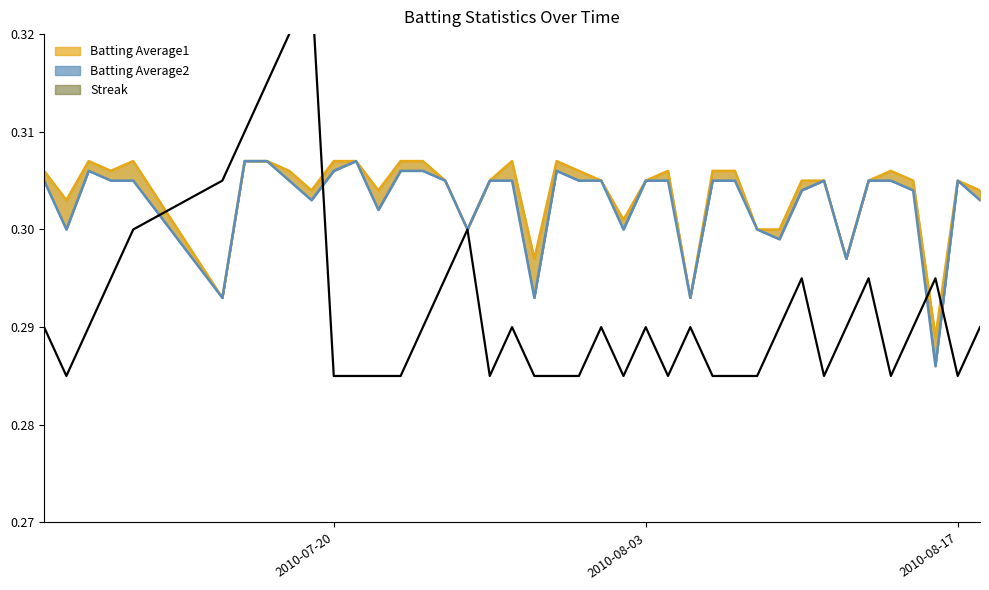

Reading right to left, extract all data points from this chart.

Batting Average1: 0.3	0.3	0.3	0.3	0.3	0.3	0.3	0.3	0.3	0.3	0.3	0.3	0.3	0.3	0.3	0.3	0.3	0.3	0.3	0.3	0.3	0.3	0.3	0.3	0.3	0.3	0.3	0.3	0.3	0.3	0.3	0.3	0.3	0.3	0.3	0.3	0.3	0.3	0.3	0.3
Batting Average2: 0.3	0.3	0.3	0.3	0.3	0.3	0.3	0.3	0.3	0.3	0.3	0.3	0.3	0.3	0.3	0.3	0.3	0.3	0.3	0.3	0.3	0.3	0.3	0.3	0.3	0.3	0.3	0.3	0.3	0.3	0.3	0.3	0.3	0.3	0.3	0.3	0.3	0.3	0.3	0.3
Streak: 0.3	0.3	0.3	0.3	0.3	0.3	0.3	0.3	0.3	0.3	0.3	0.3	0.3	0.3	0.3	0.3	0.3	0.3	0.3	0.3	0.3	0.3	0.3	0.3	0.3	0.3	0.3	0.3	0.3	0.3	0.3	0.3	0.3	0.3	0.3	0.3	0.3	0.3	0.3	0.3